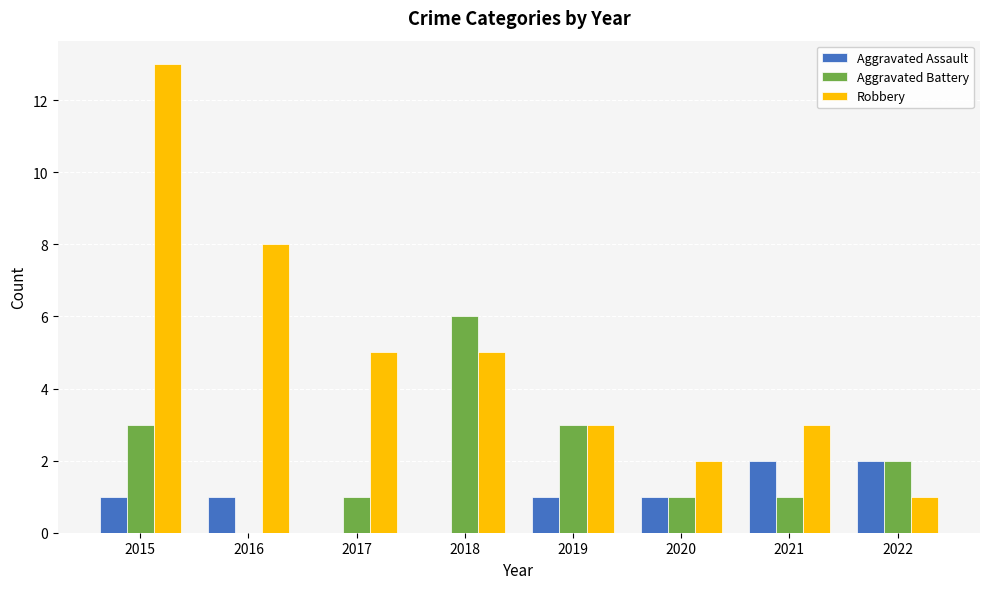

How many Aggravated Assault values are between 1 and 2?

6